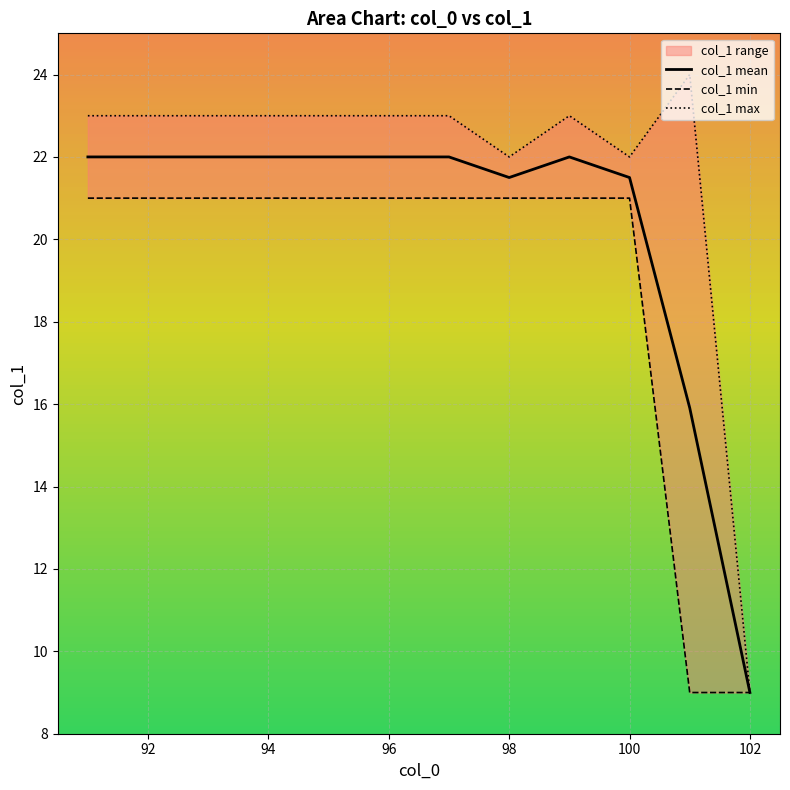

True or false: col_1 max has more than 2 interior local peaks.

False